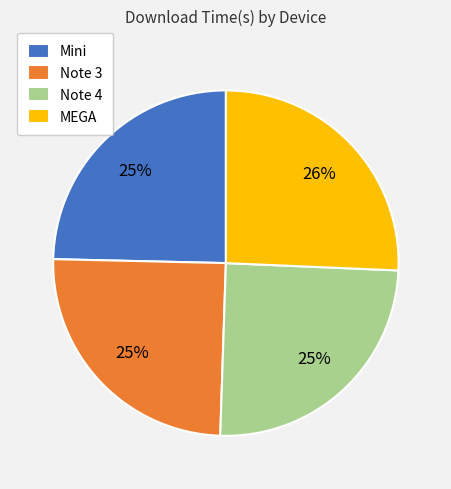

To the nearest percent, what is the average slice percentage?

25%